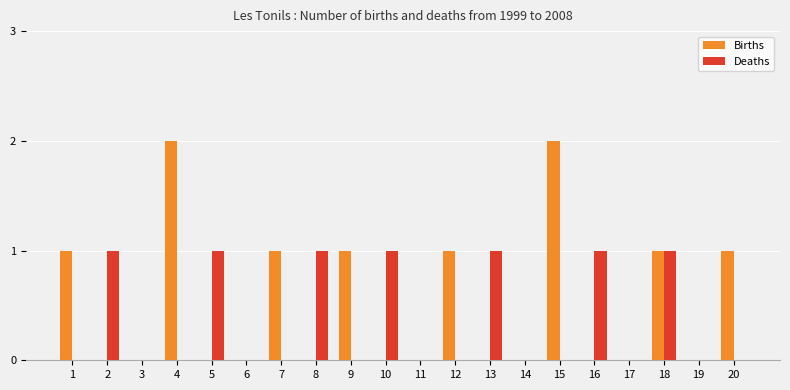

How many Deaths values are between 0 and 1?

20